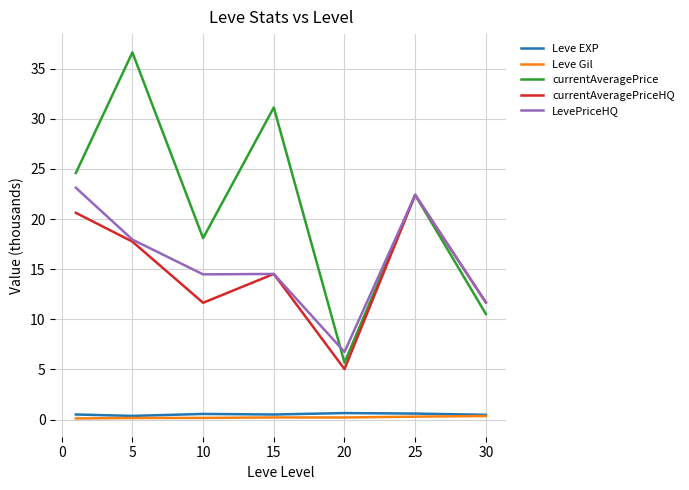

Which series has the largest total across all categories?

currentAveragePrice